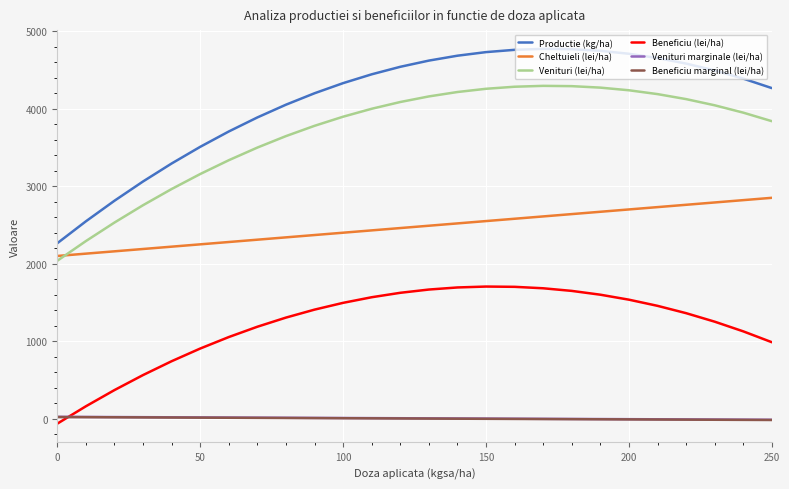

What is the smallest value displayed?

-62.2